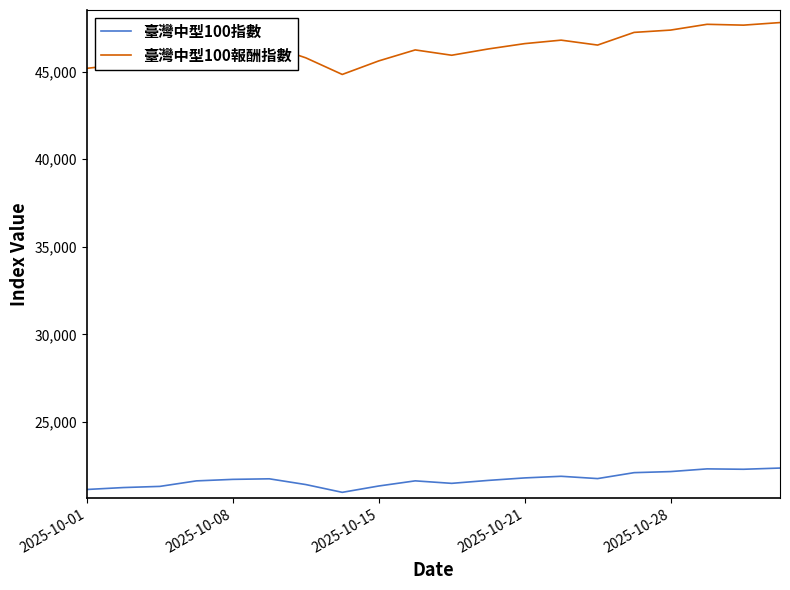

Rank the series by their average value, from highest to lowest.

臺灣中型100報酬指數, 臺灣中型100指數